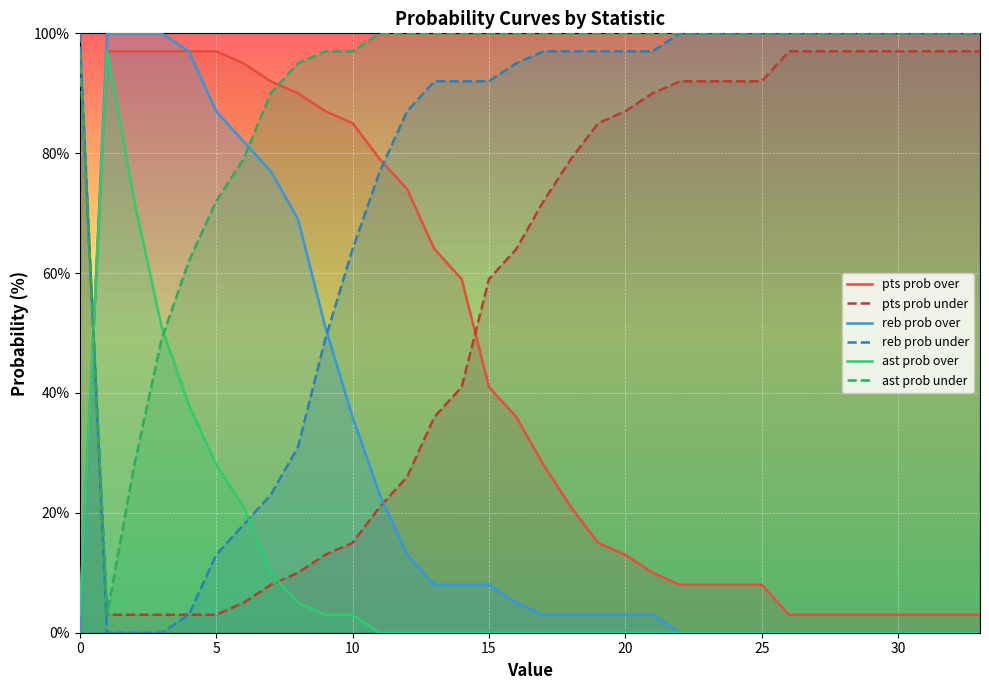

What is the average value of the reb prob under series?

74